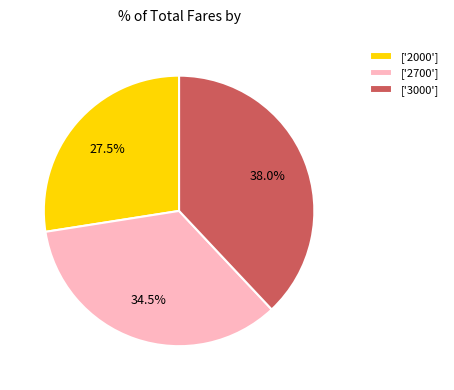

To the nearest percent, what is the average slice percentage?

33%